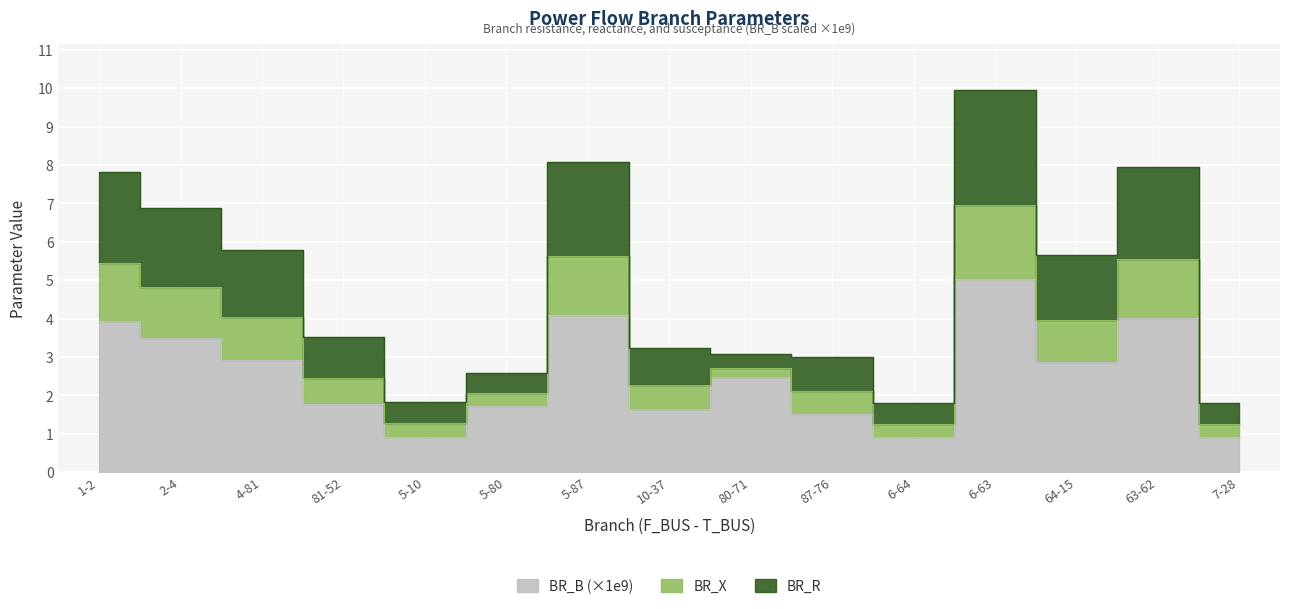

What is the difference between the maximum and second lowest values in the BR_B series?

4.1